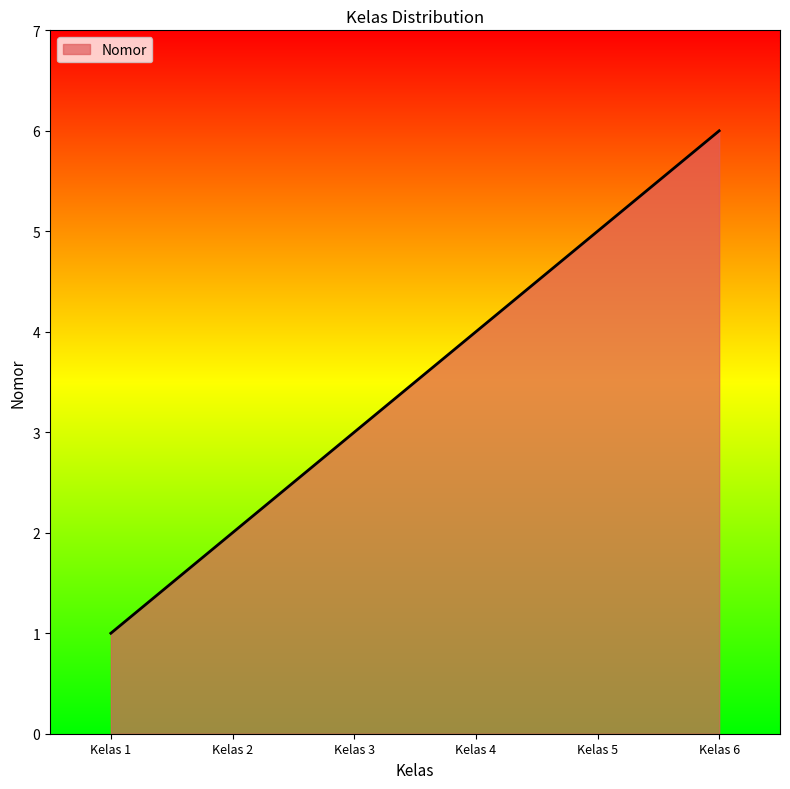

List the labels in order of value, largest first.

Kelas 6, Kelas 5, Kelas 4, Kelas 3, Kelas 2, Kelas 1